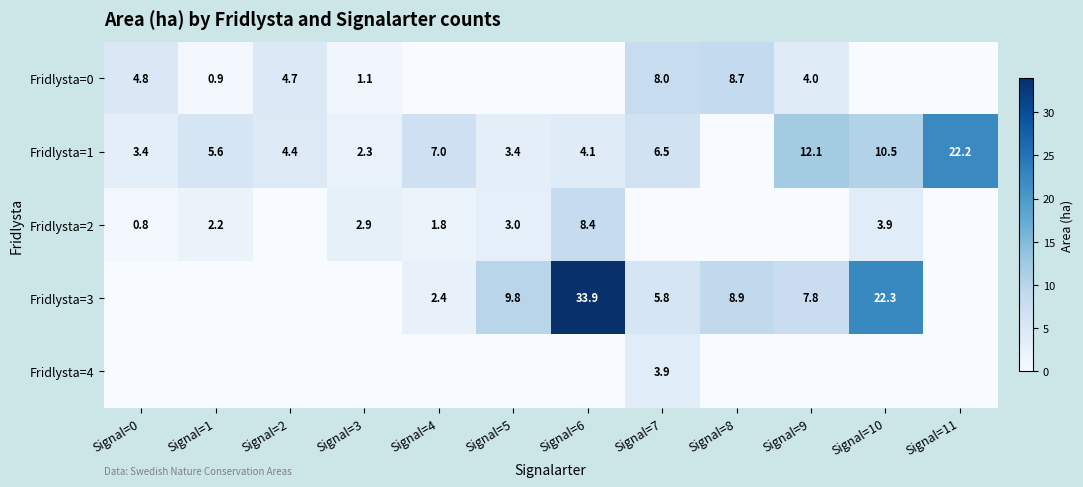

Is it true that Fridlysta=1 equals 4.4 at Signal=2?

True